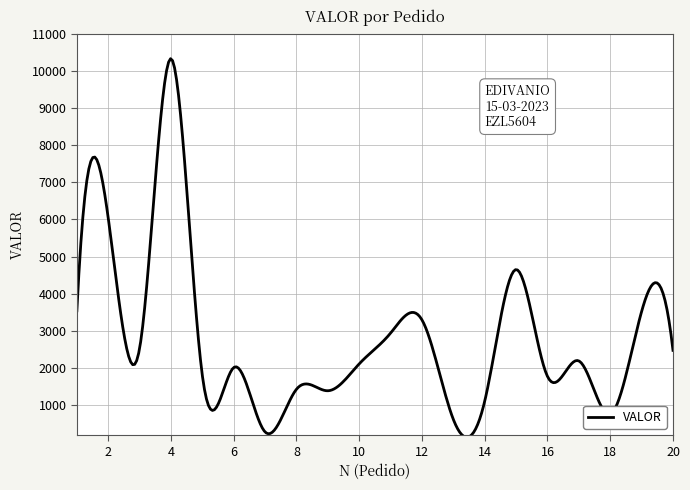

Does the chart display data point markers on the line(s)?

No